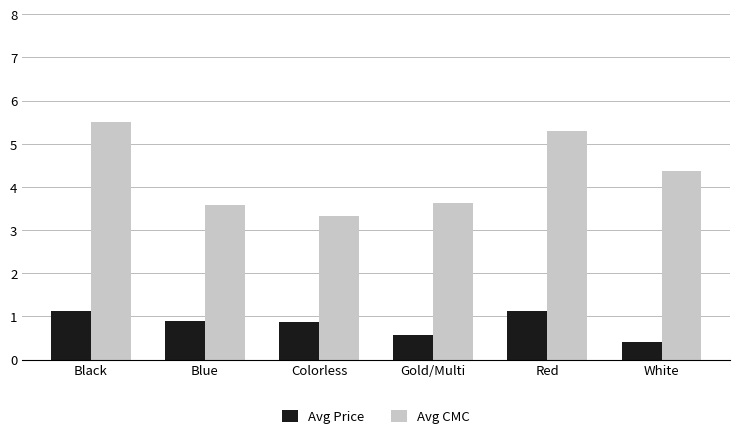

Read the Avg CMC value at Blue.

3.6